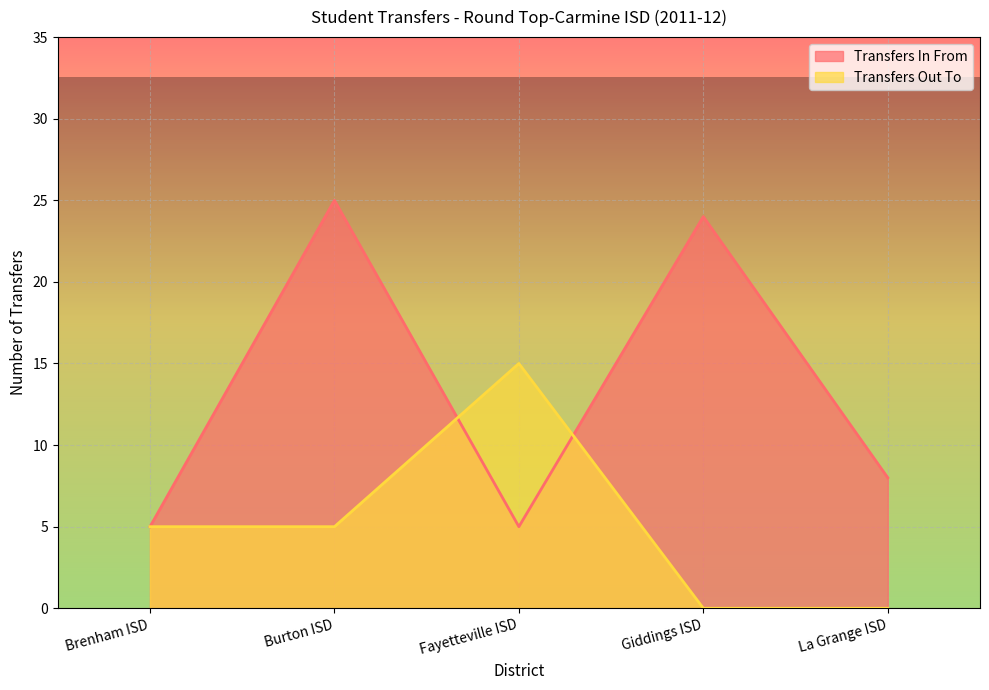

How many series are shown in this chart?

2